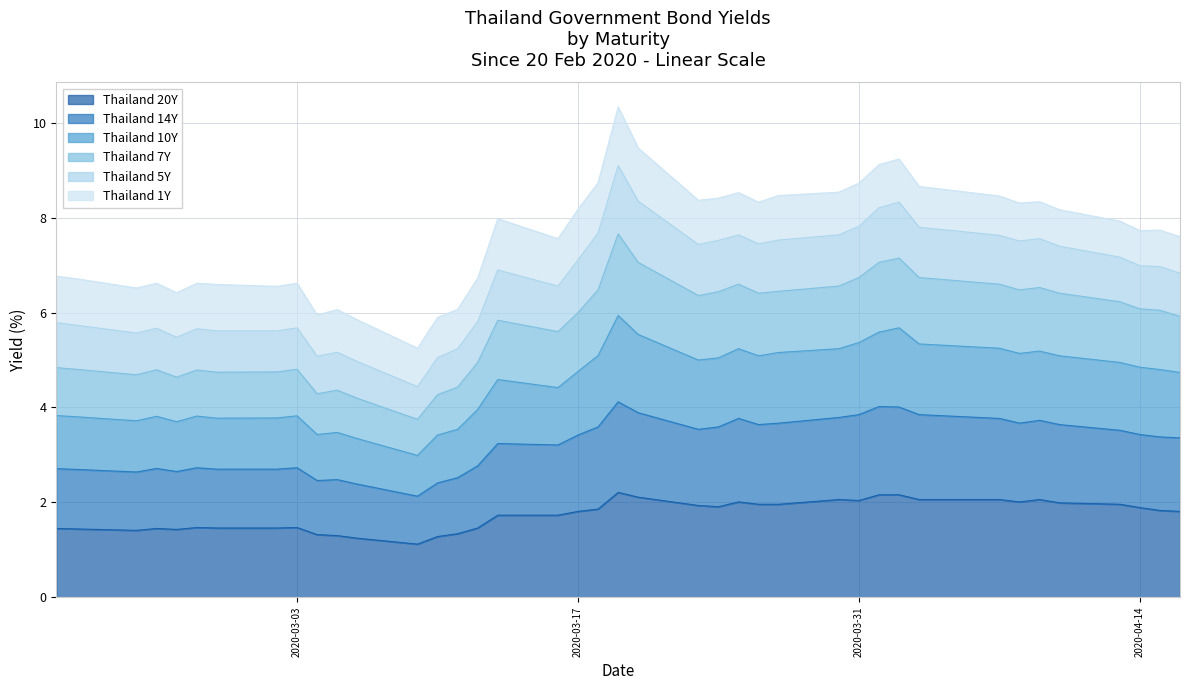

What is the minimum value for Thailand 20Y?

1.1